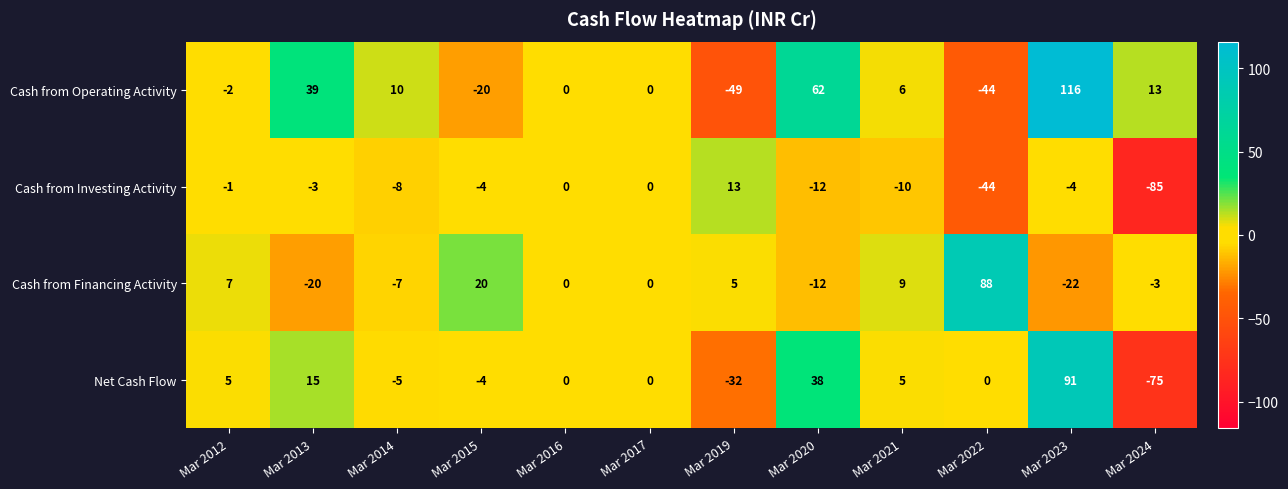

At which category is the sum across all series the highest?

Mar 2023